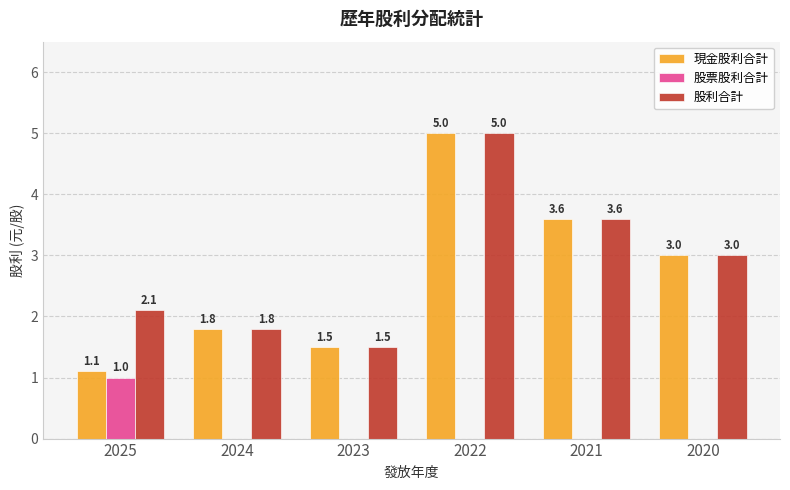

Is the value of 股票股利合計 at 2024 greater than the value of 現金股利合計 at 2024?

No